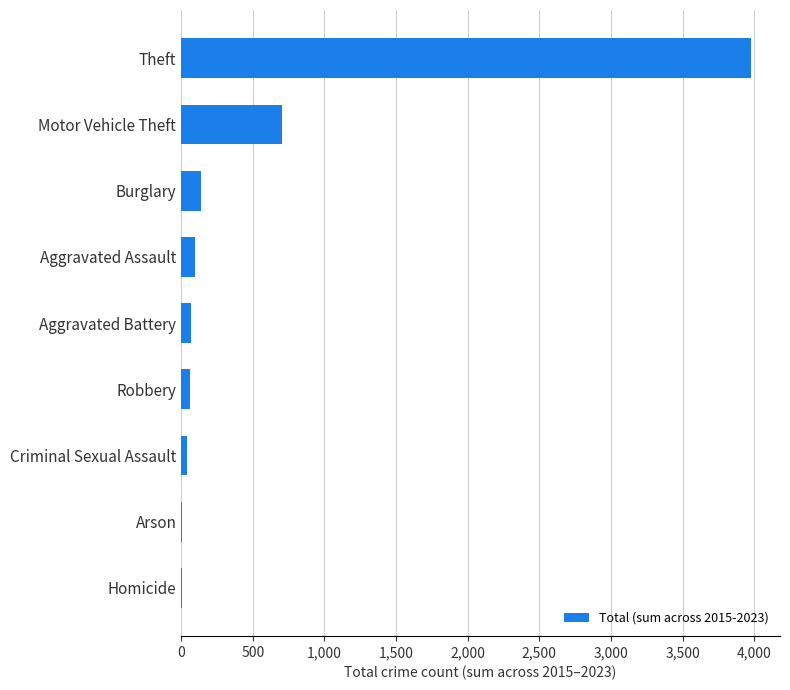

The chart shows a value of 423 at Motor Vehicle Theft. True or false?

False